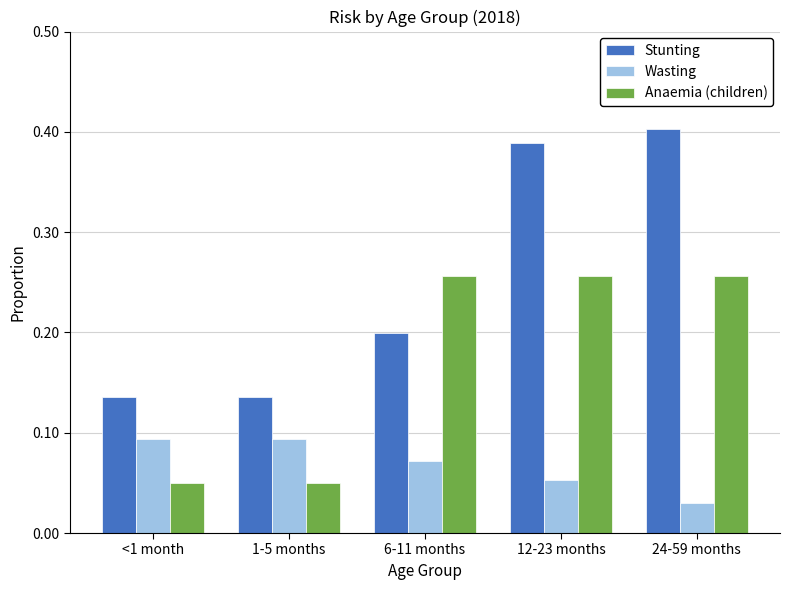

At which category does the chart reach its peak across all series?

24-59 months